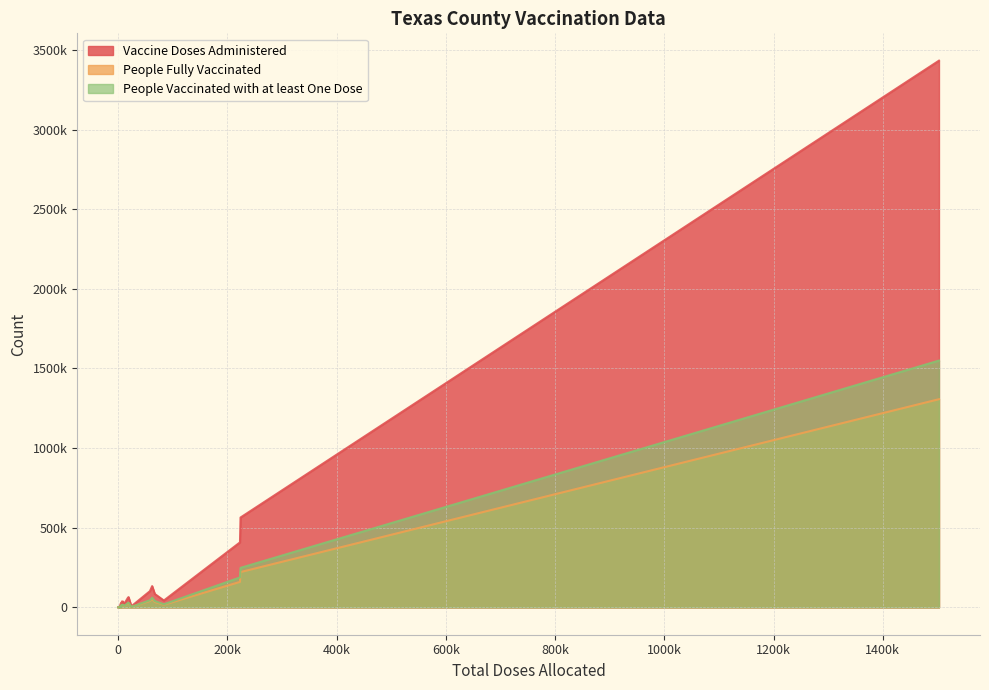

How many data points does each series have?

20